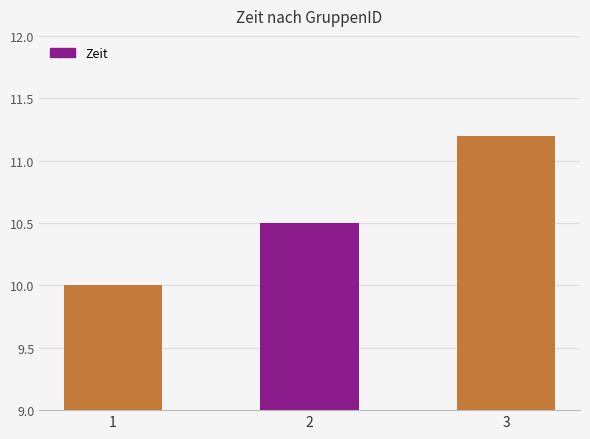

Between 2 and 1, which is larger?

2